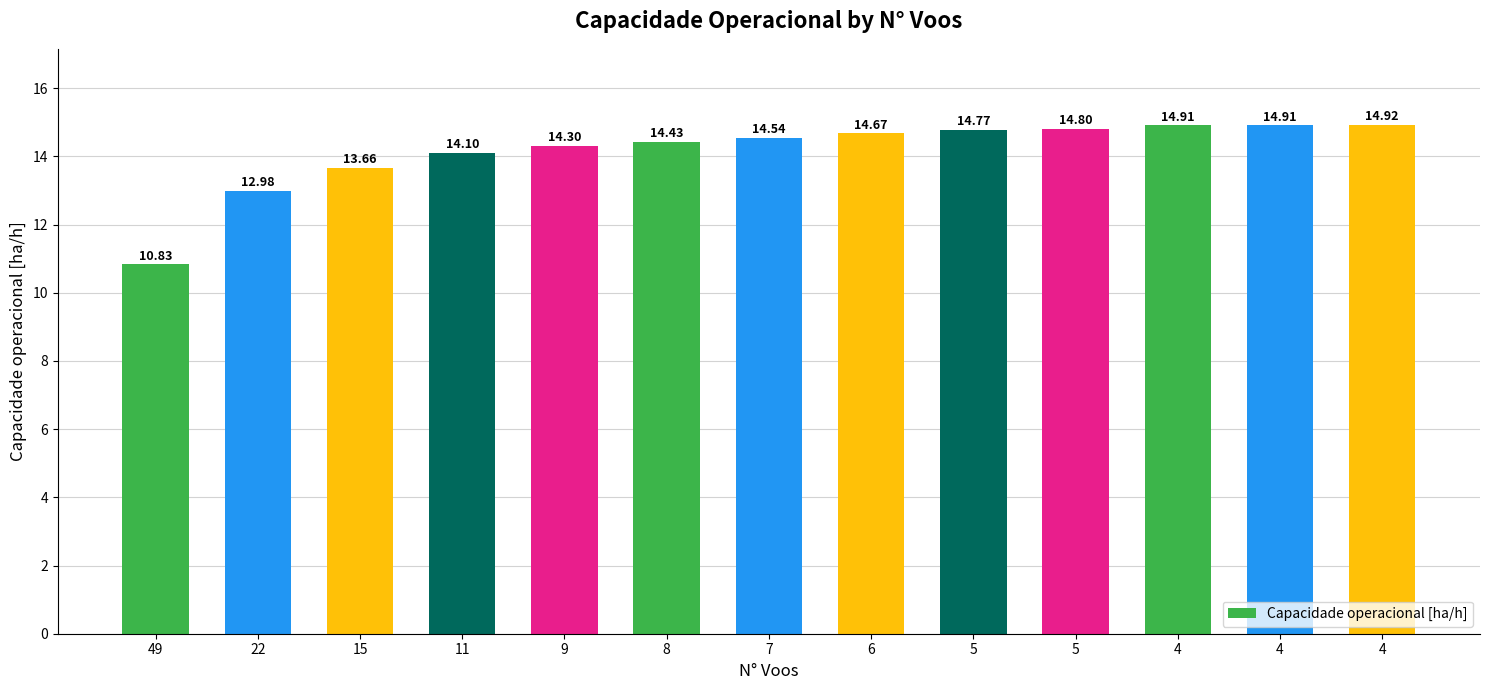

Approximately how many times larger is the value at 6 compared to 5?

1.0